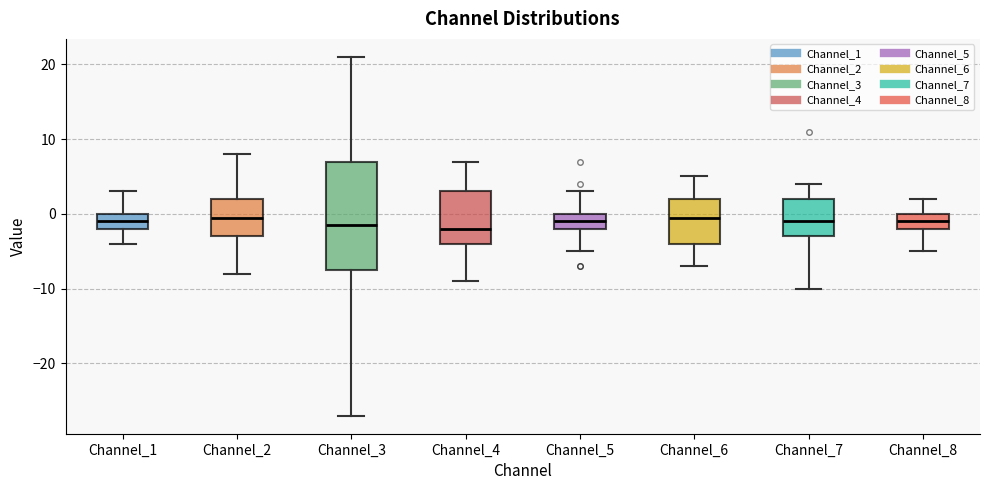

Comparing the boxes themselves (not the whiskers), which one is the tallest?

Channel_3